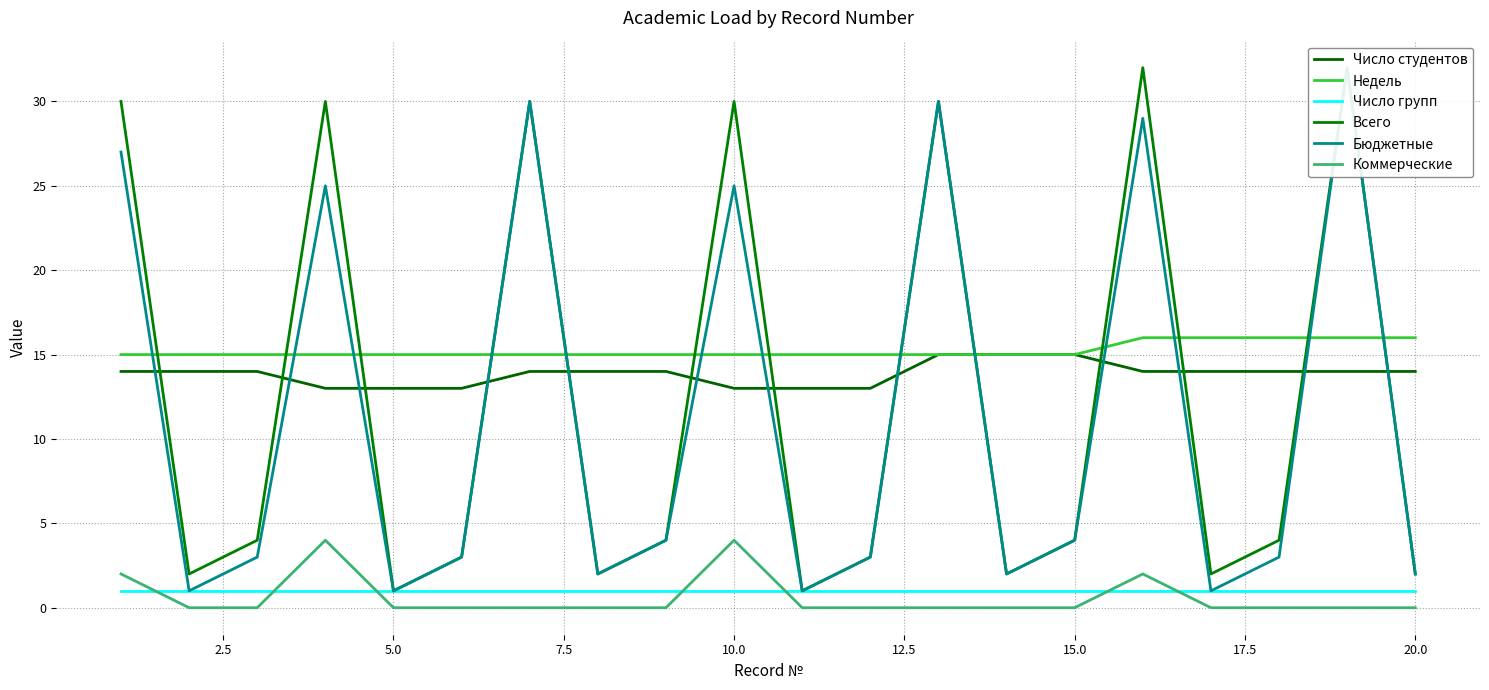

How many times do Всего and Число студентов cross each other?

13